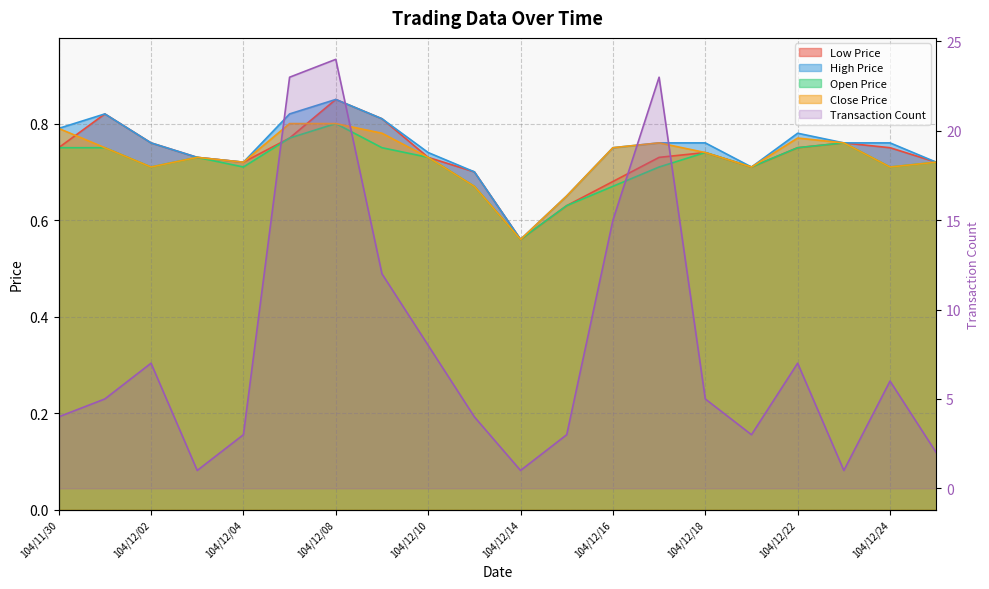

Count the number of categories in the chart.

20